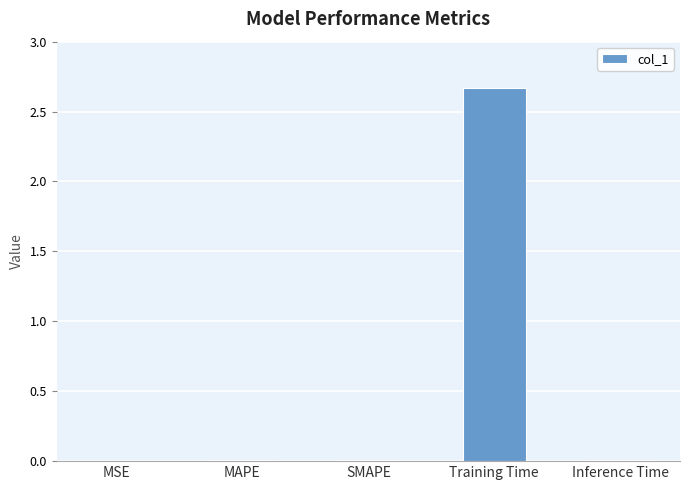

What is the sum of all values?

2.7